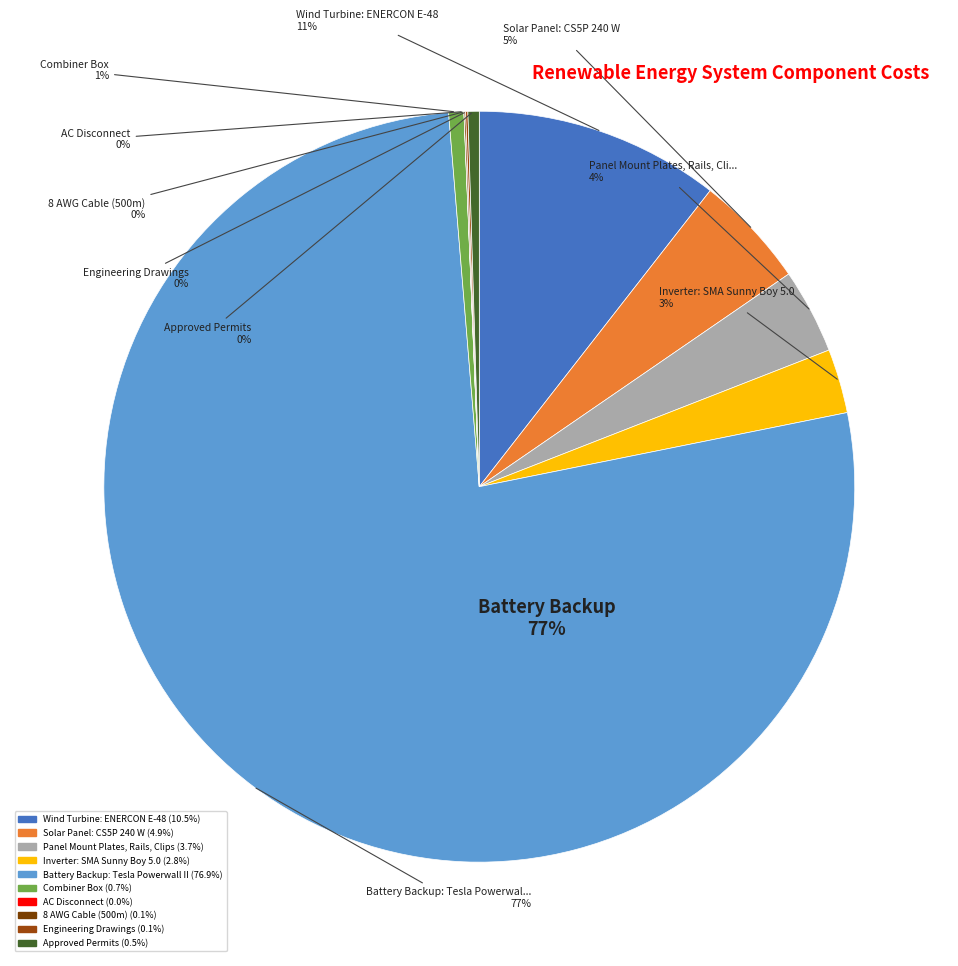

Approximately how many times larger is the value at Approved Permits compared to AC Disconnect?

68.9